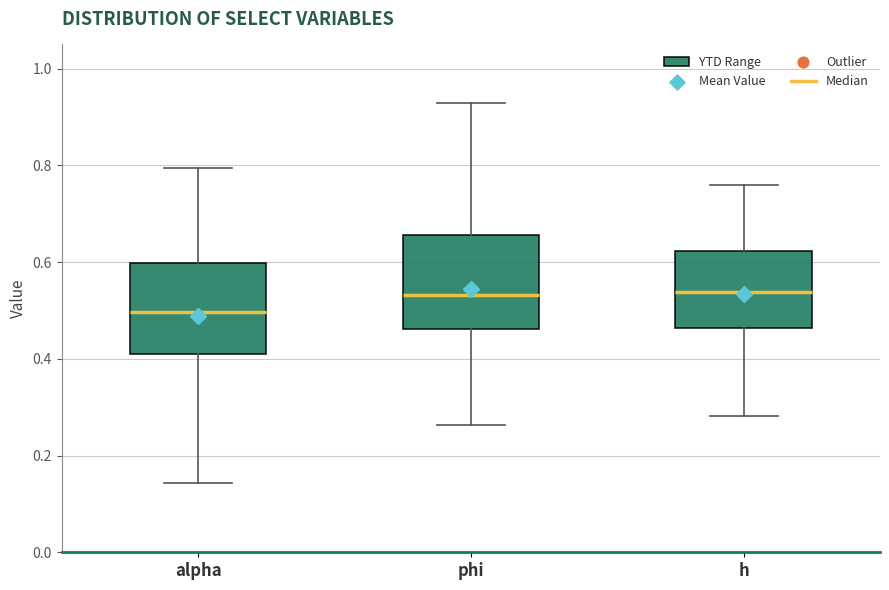

Reading left to right, transcribe this box plot: for each box, give where its median line is, the range the box spans, and where its two whiskers end, as read against the y-axis. The values are not printed on the chart, so give them approximately, as read against the axis.

alpha: median 0.50, box 0.40 to 0.60, whiskers 0.14 to 0.80
phi: median 0.54, box 0.46 to 0.66, whiskers 0.26 to 0.92
h: median 0.54, box 0.46 to 0.62, whiskers 0.28 to 0.76